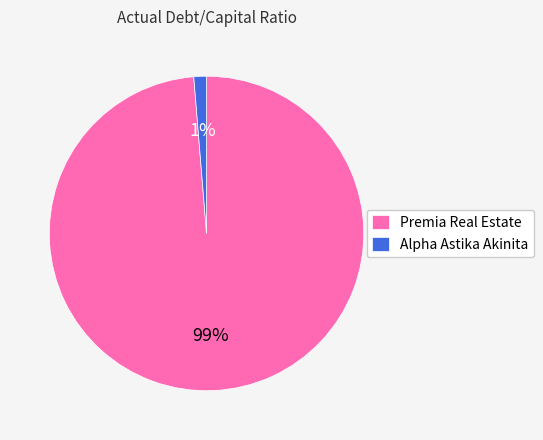

Is there any slice that represents more than half of the pie?

Yes